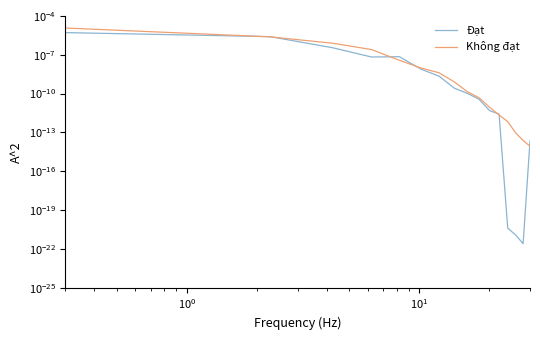

List the series in order of their peak value, highest first.

Không đạt, Đạt